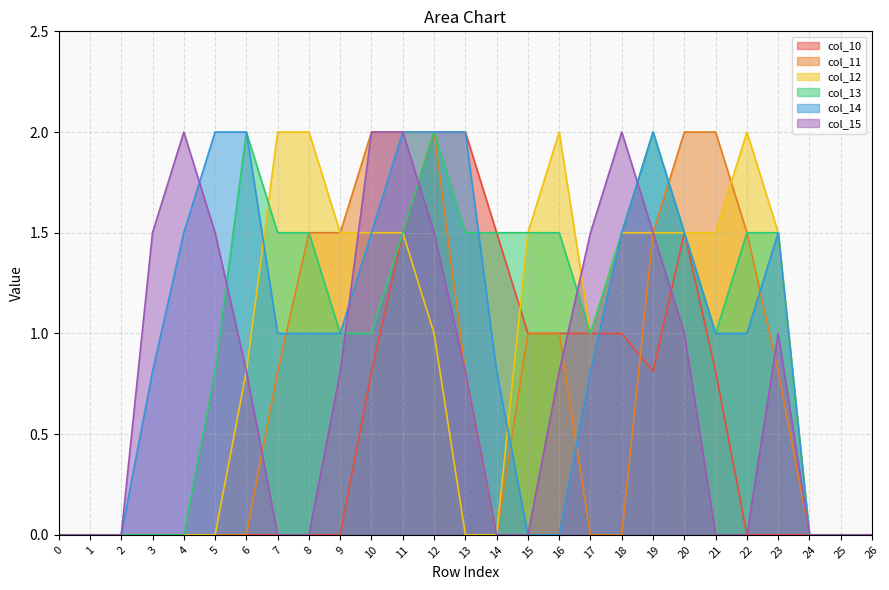

Rank the categories by col_13 value from highest to lowest.

6, 12, 19, 7, 8, 11, 13, 14, 15, 16, 18, 20, 22, 23, 9, 10, 17, 21, 5, 0, 1, 2, 3, 4, 24, 25, 26